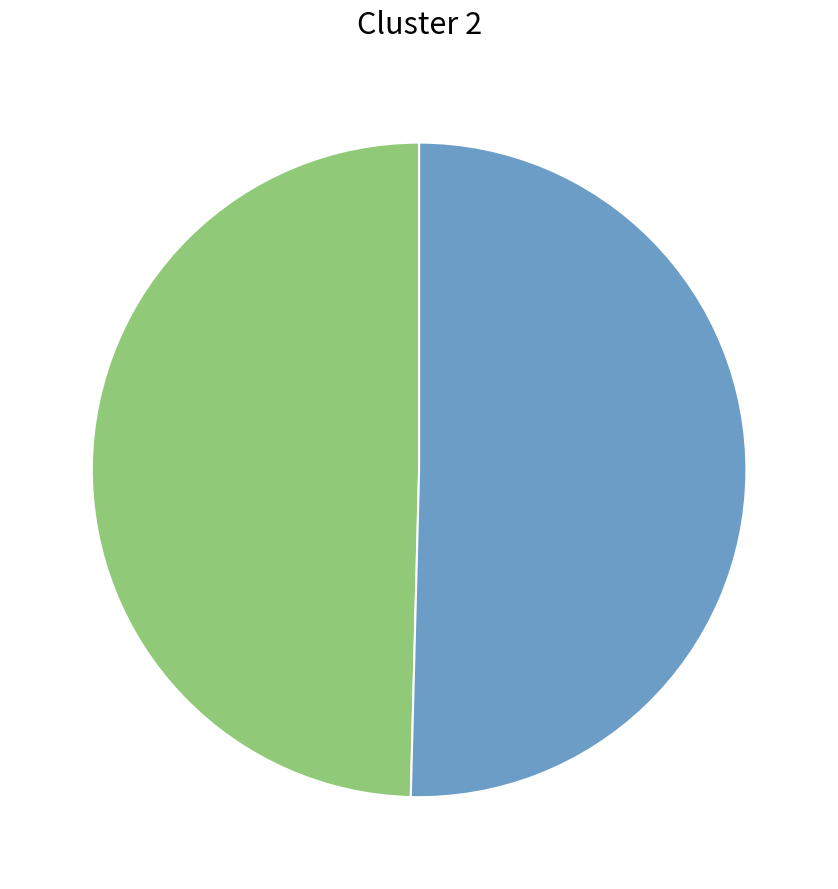

Is there a majority slice in this chart?

Yes